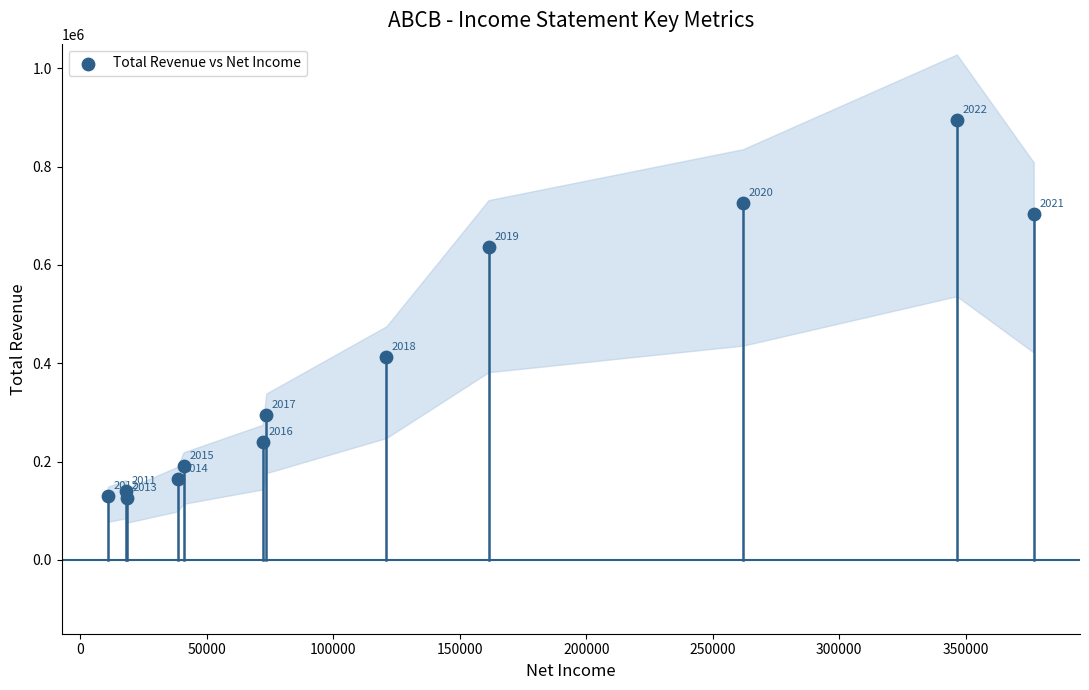

What Y value in the scatter plot is closest to 510100?

413300